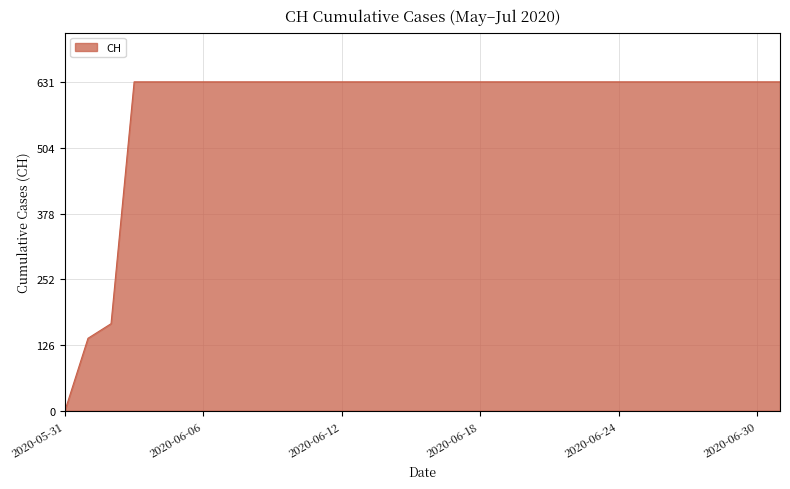

What is the maximum value shown in the chart?

631